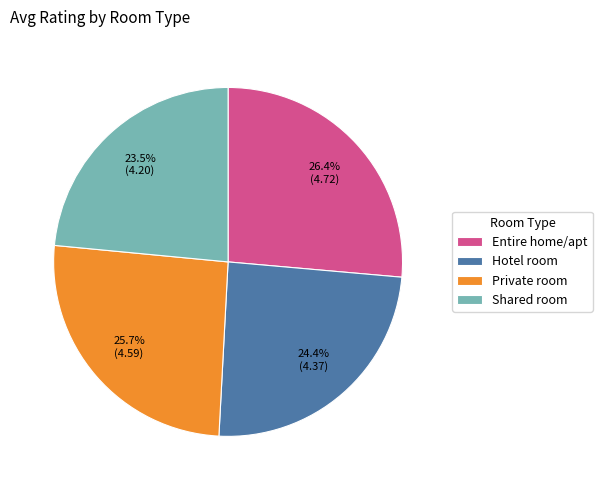

Combined, what portion of the pie is Entire home/apt and Hotel room?

50.8%